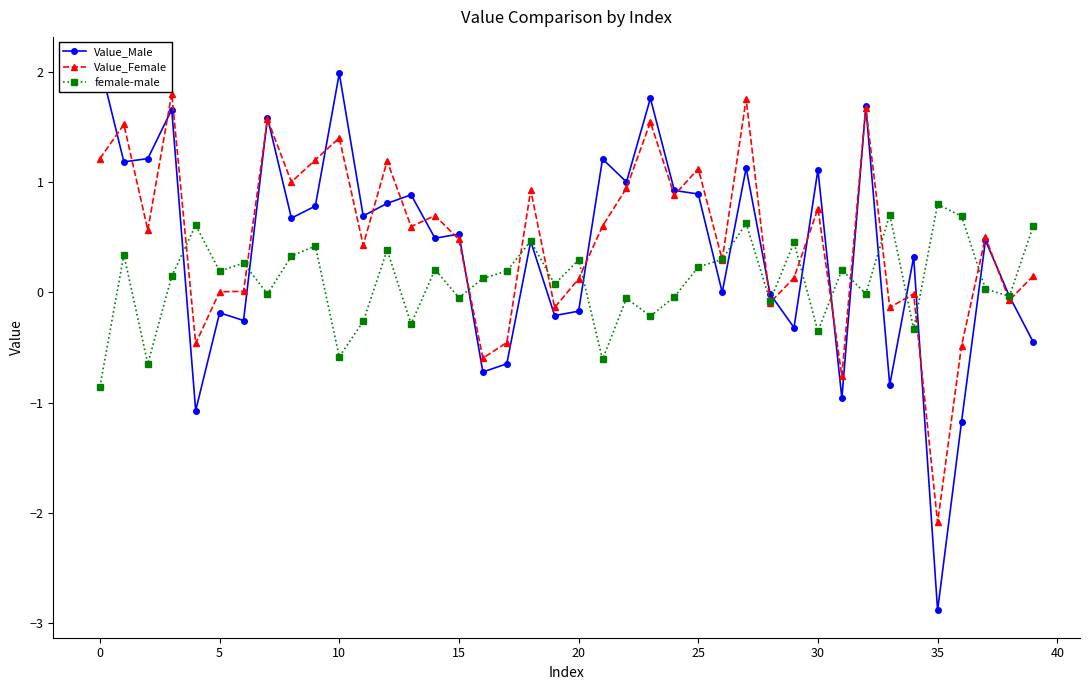

What is the label of the 40th point from the left?

39